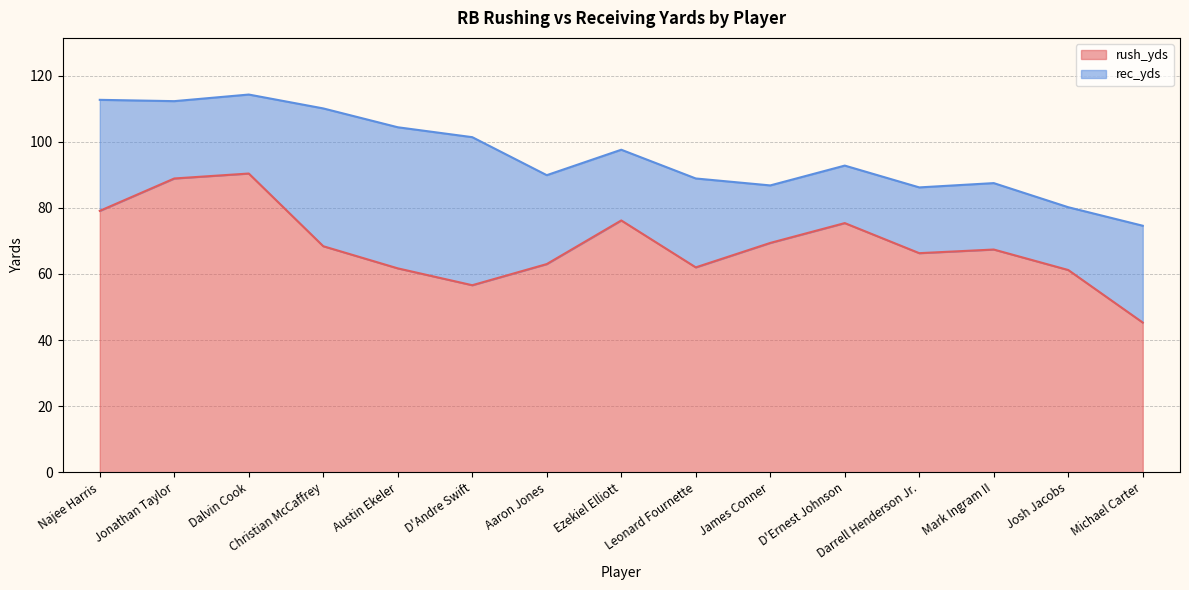

Where is the first local minimum?

D'Andre Swift